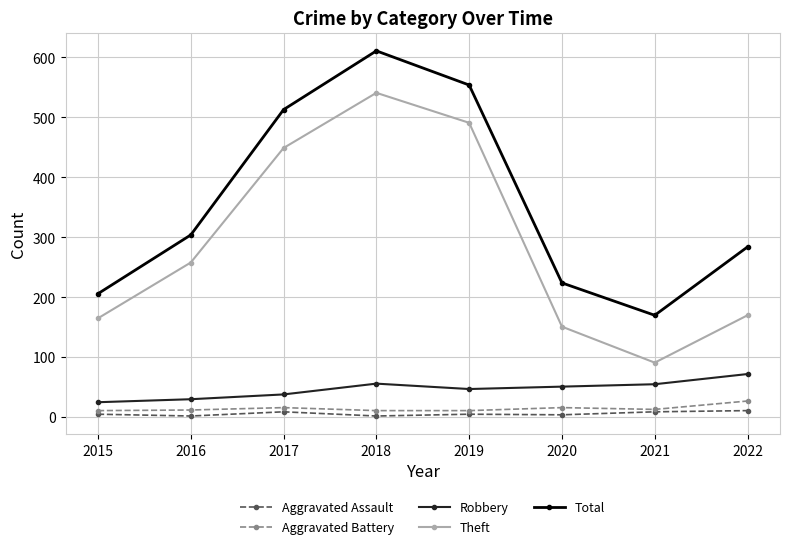

What is the lowest value of the Total series?

170